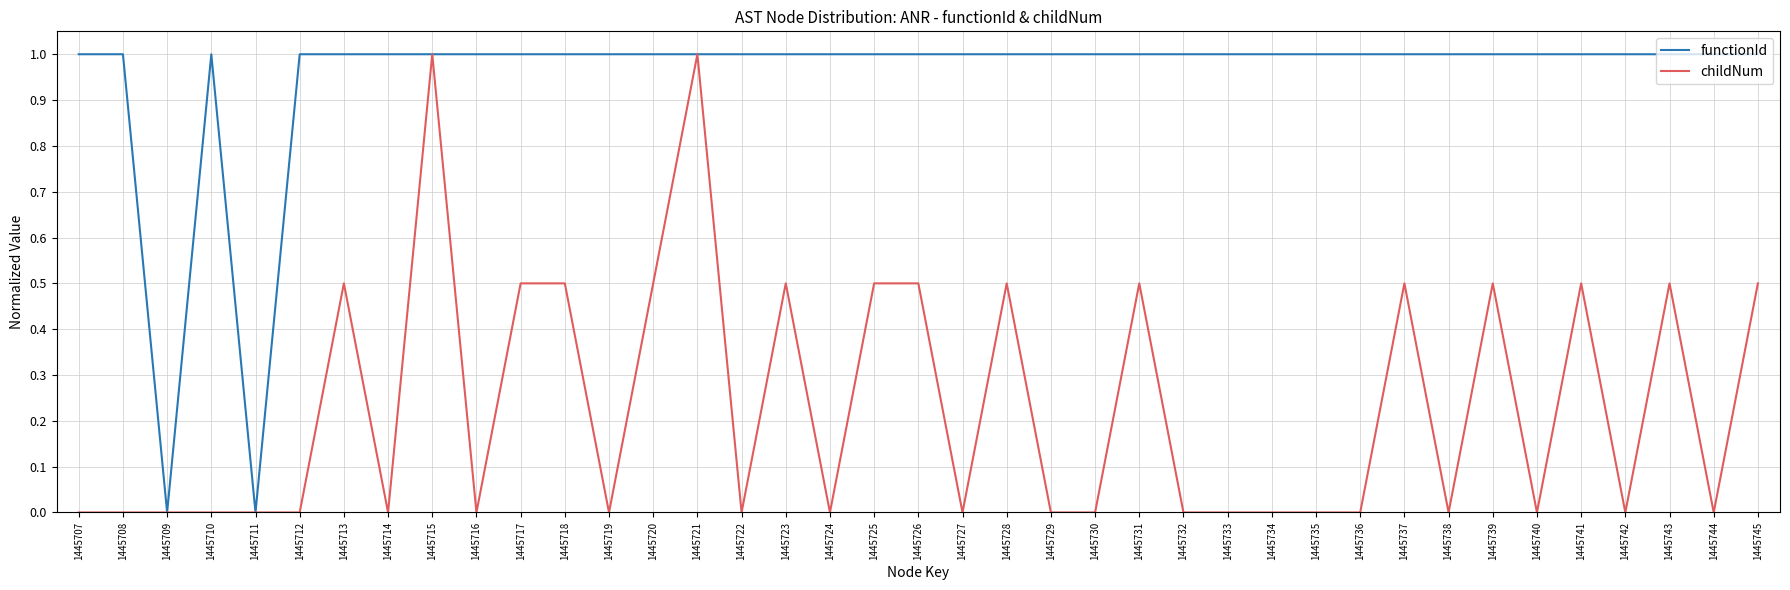

Count the functionId values in the range 1 to 2.

37